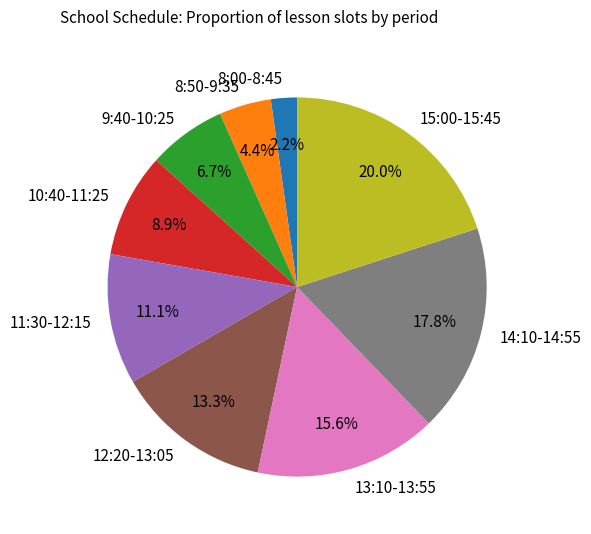

What percentage is the 12:20-13:05 slice, to the nearest percent?

13%